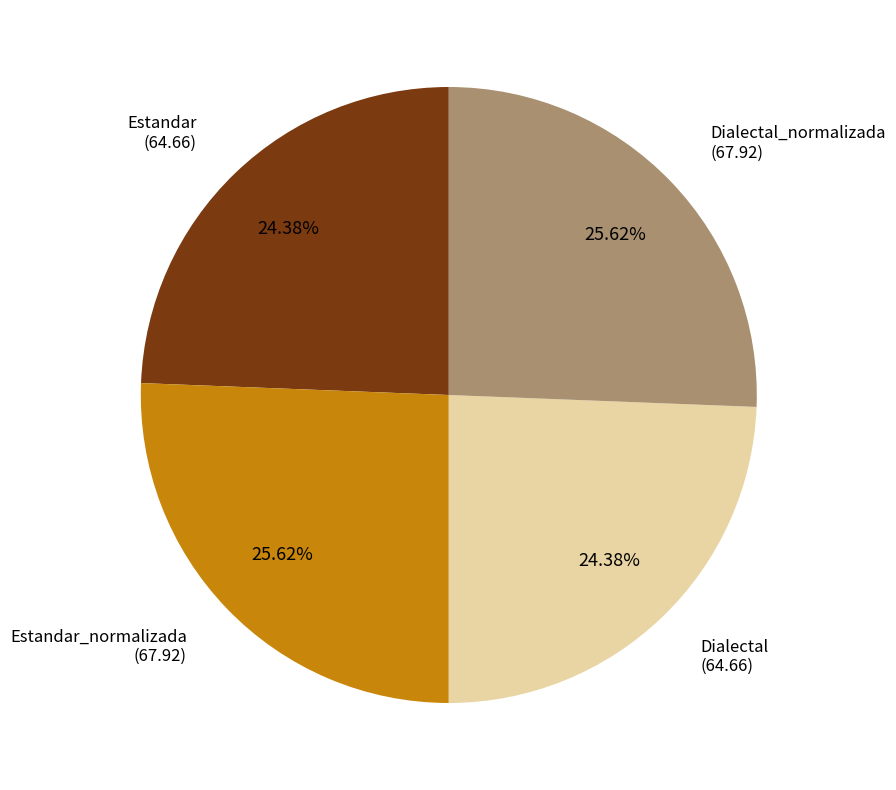

What is the ratio of the value at Dialectal to the value at Estandar?

1.0